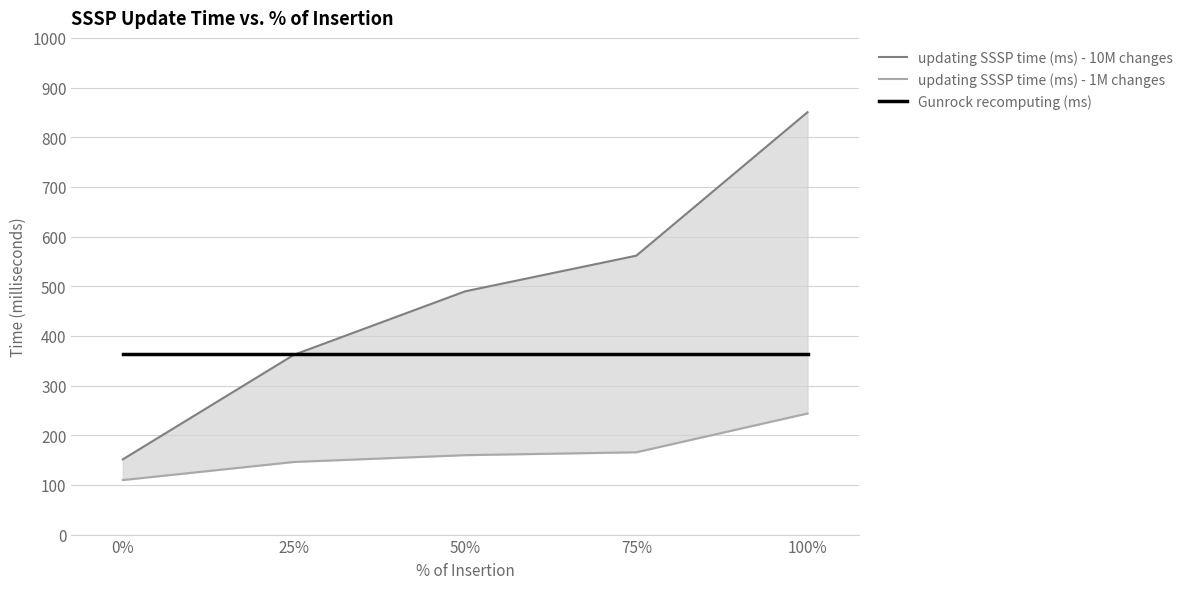

True or false: updating SSSP time (ms) - 1M changes and updating SSSP time (ms) - 10M changes cross at least once.

False